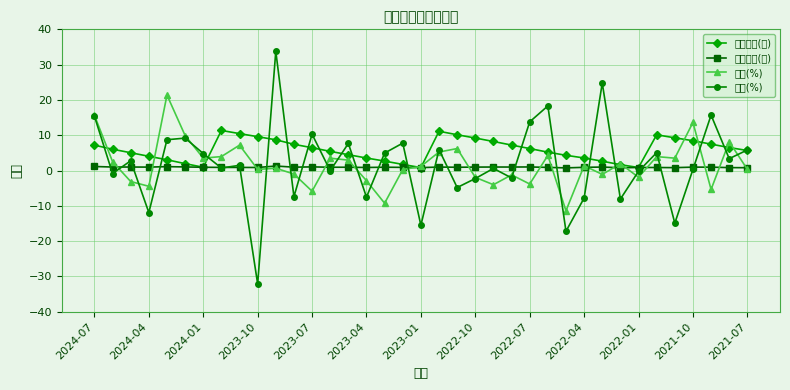

What is the sum of all 累計營收(億) values?

219.0